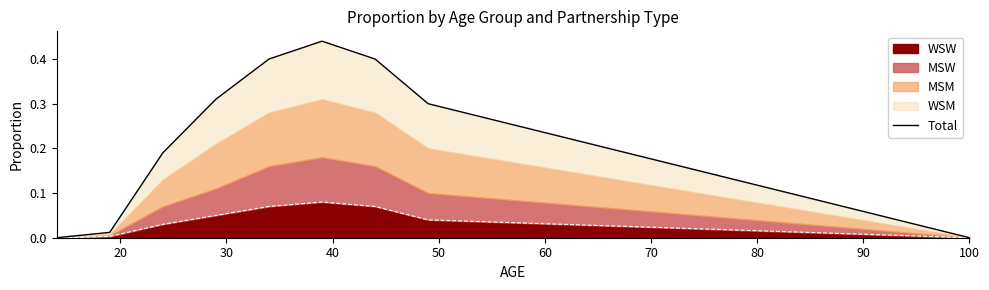

The chart shows a value of 0.0 at 10. True or false?

True